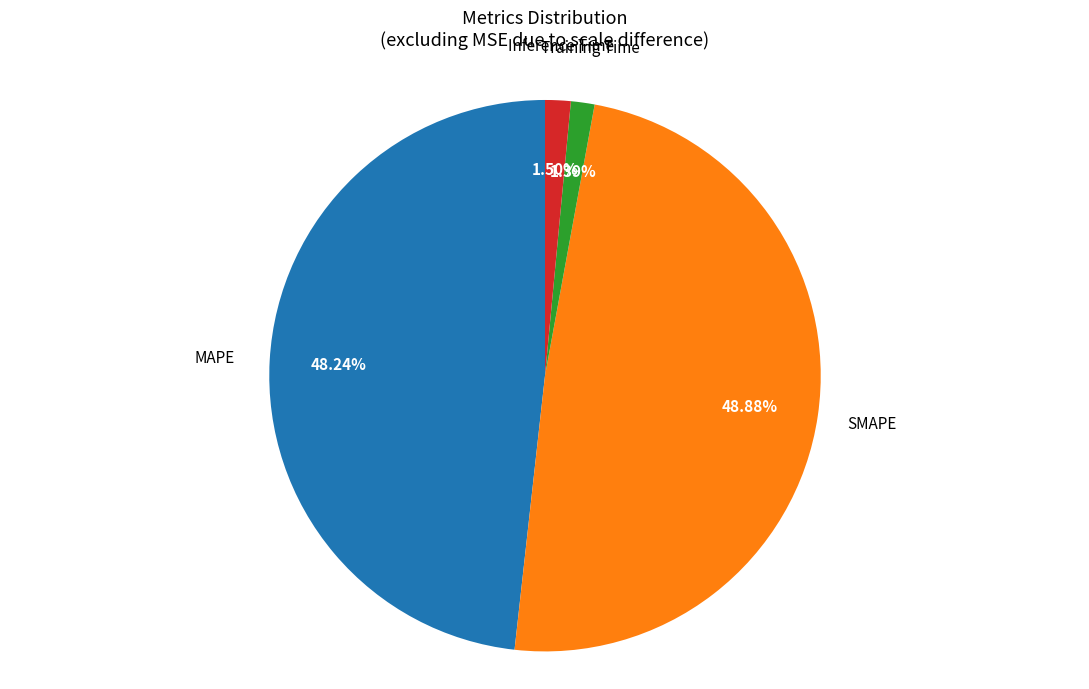

Is the sum of Inference Time and Training Time greater than half?

No